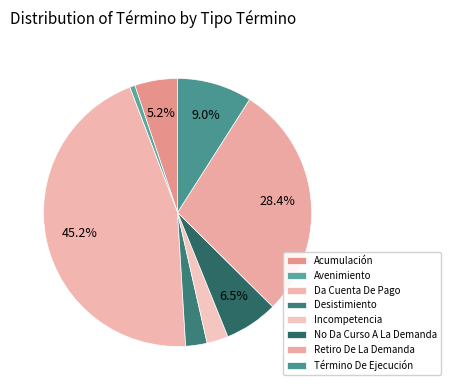

How many slices are in this pie chart?

8